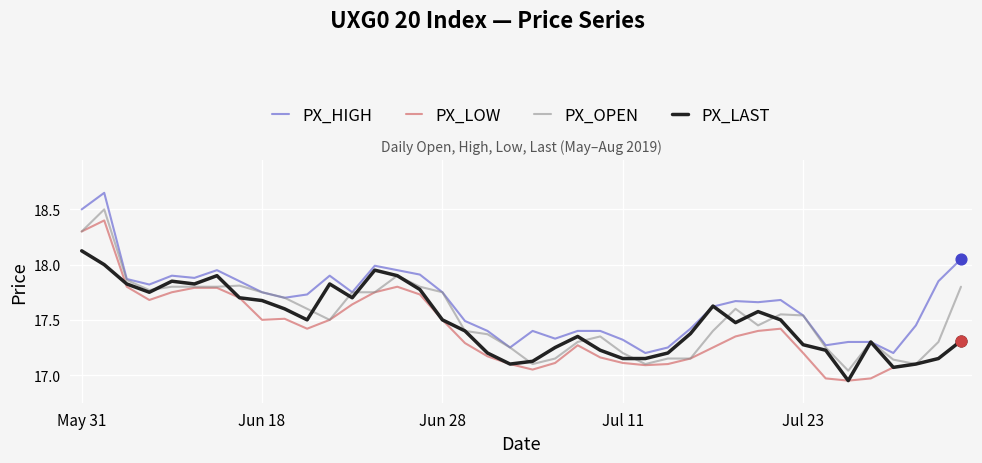

Which series has the largest total across all categories?

PX_HIGH